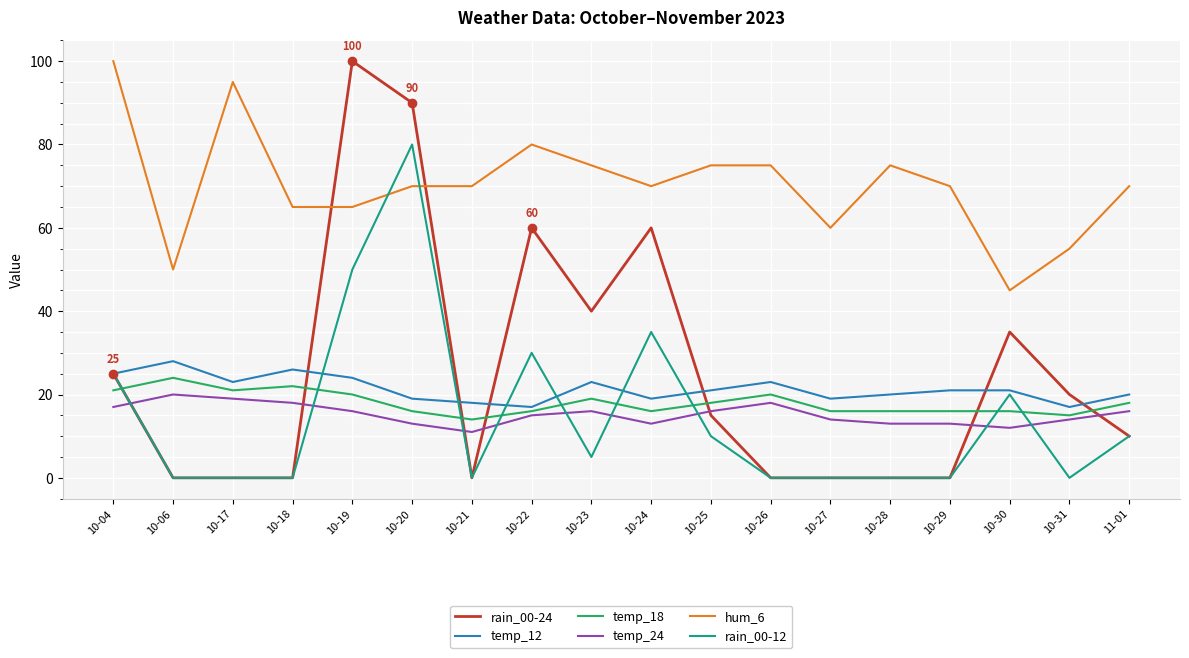

Which series has the widest spread of values?

rain_00-24